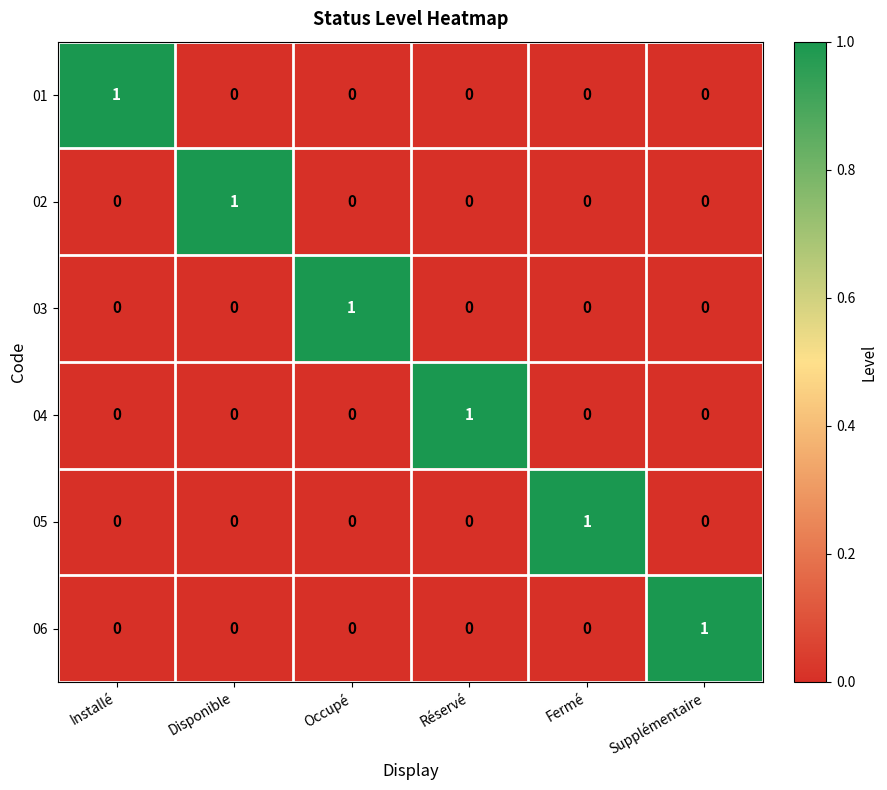

Is it true that 04 equals 0 at Fermé?

True